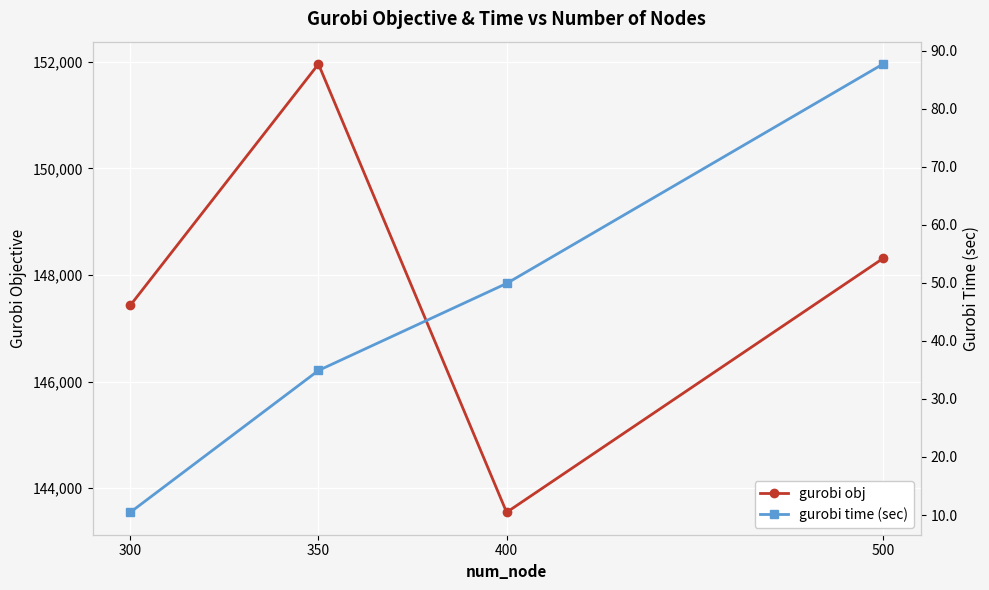

The gurobi obj series shows 143546.2 at 400. True or false?

True